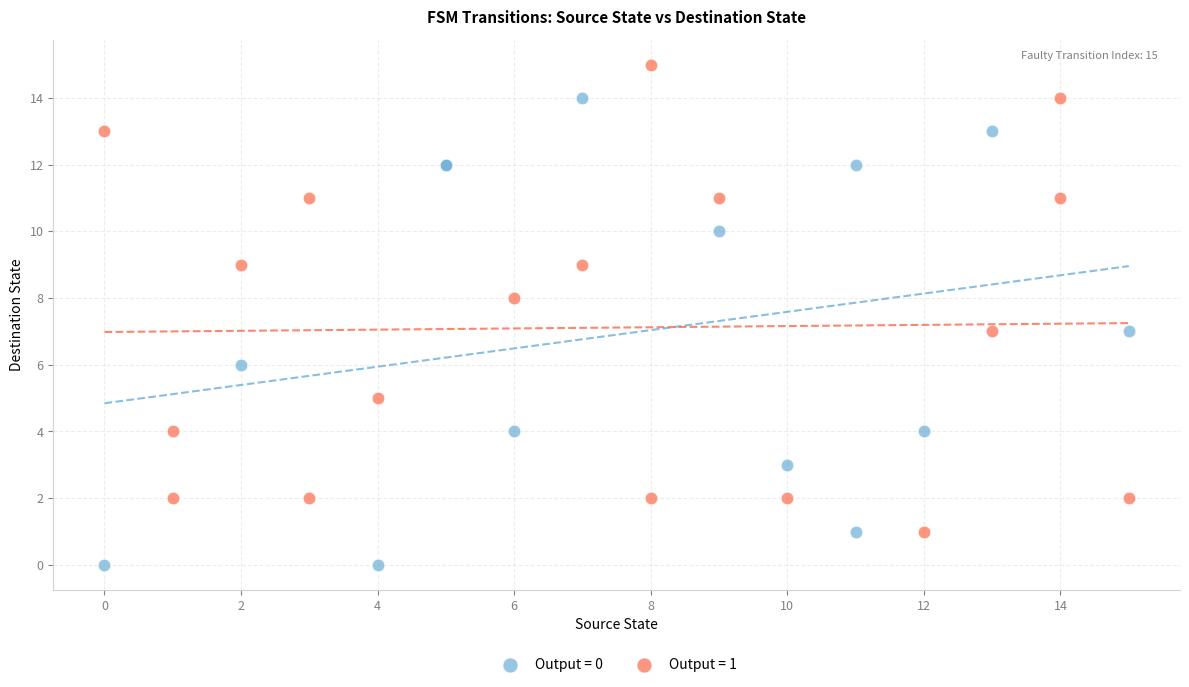

Which series reaches the maximum Y coordinate?

Output = 1